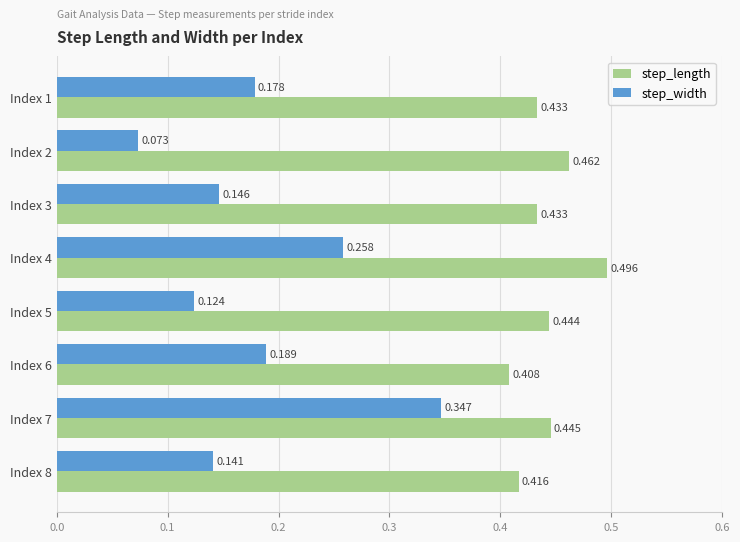

Which series has the largest range (max minus min)?

step_width